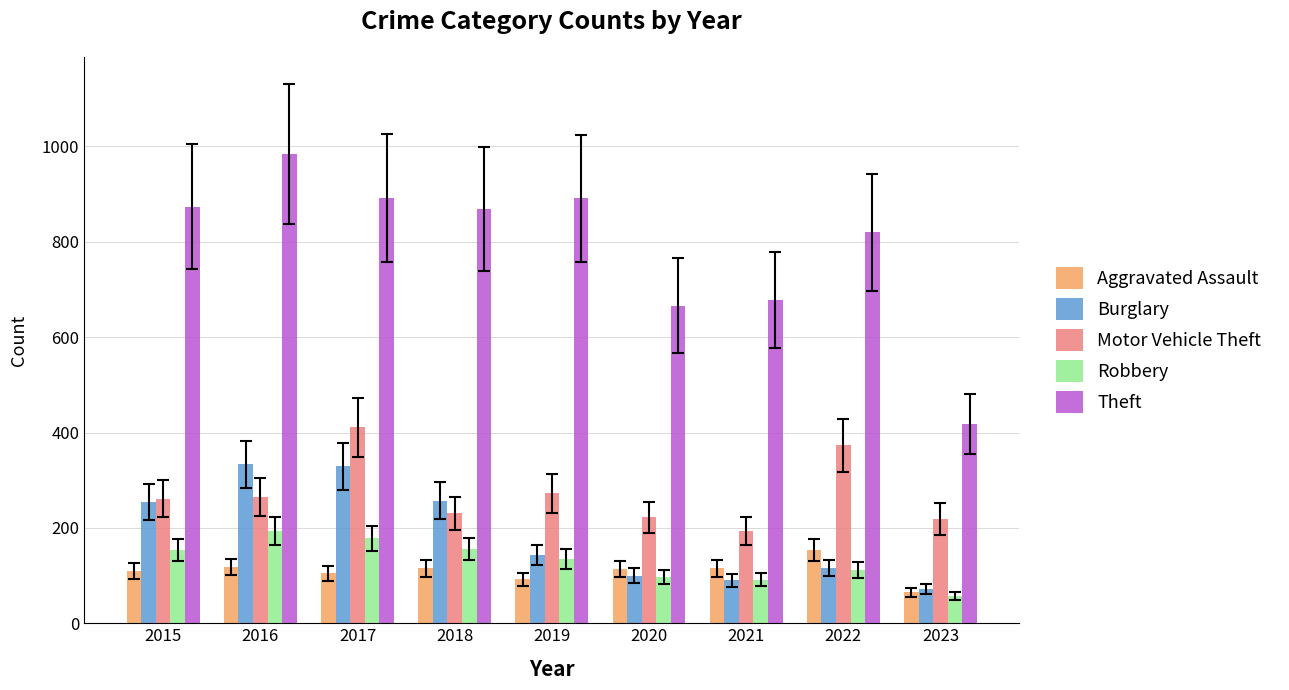

The Burglary series shows 198 at 2017. True or false?

False